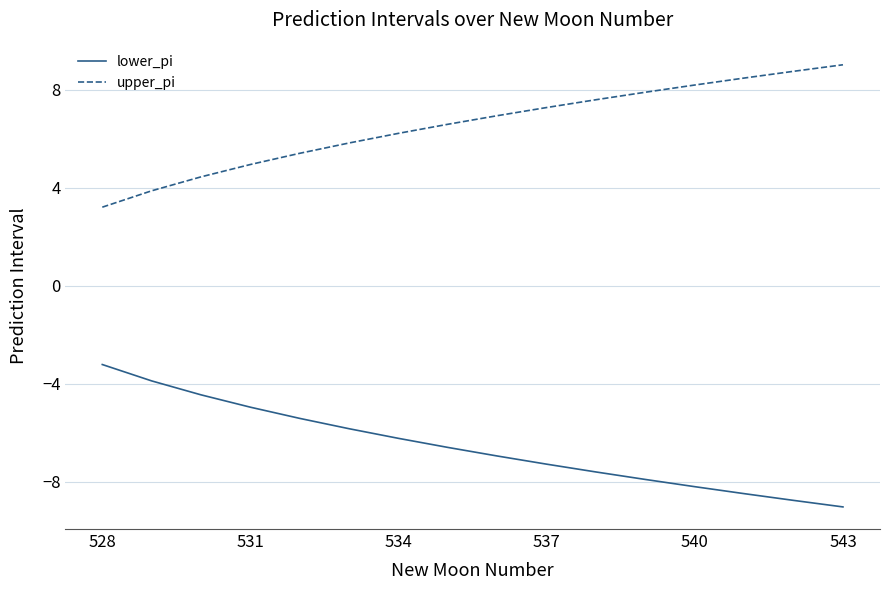

What is the difference between the second highest and second lowest values in the lower_pi series?

4.9